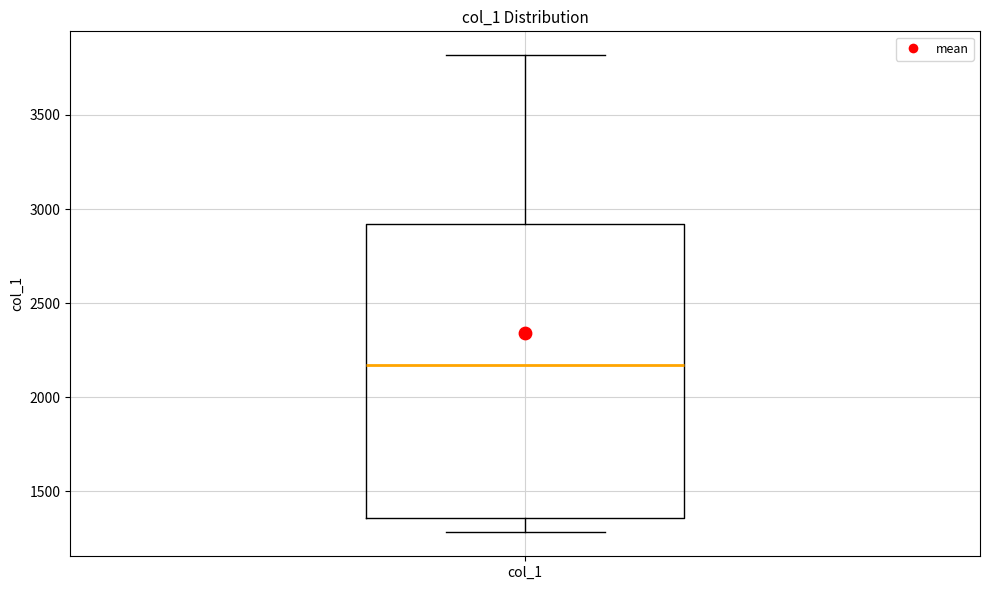

Read this box plot against the y-axis: the position of the median line, the range covered by the box, and the ends of both whiskers. The values are not printed on the chart, so give them approximately, as read against the axis.

median 2150, box 1350 to 2900, whiskers 1300 to 3800